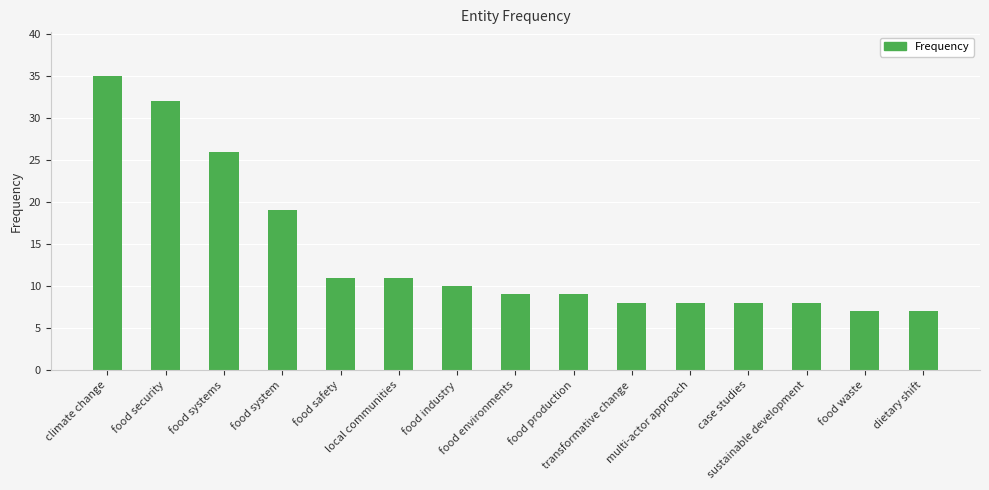

Which category has the highest value across all series?

climate change